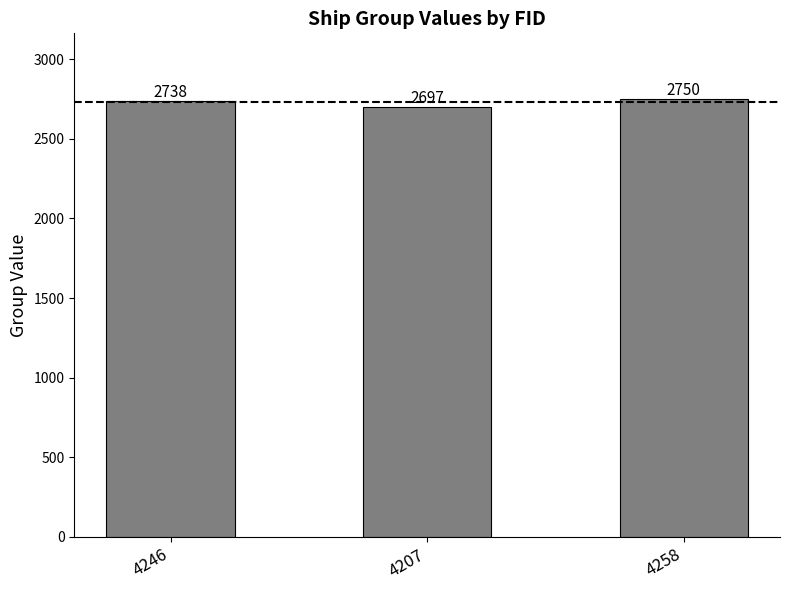

What is the ratio of the value at 4258 to the value at 4207?

1.0